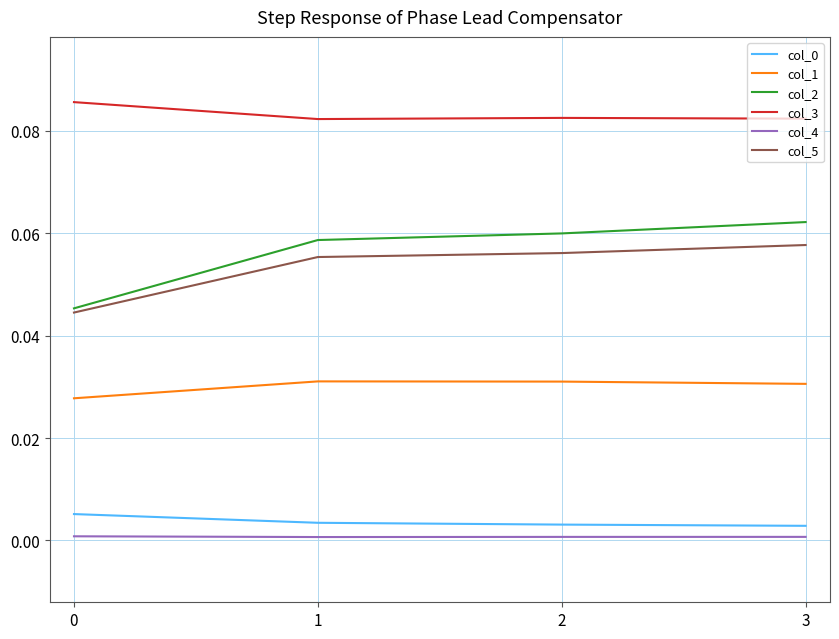

Is the value of col_4 at 0 greater than the value of col_2 at 3?

No